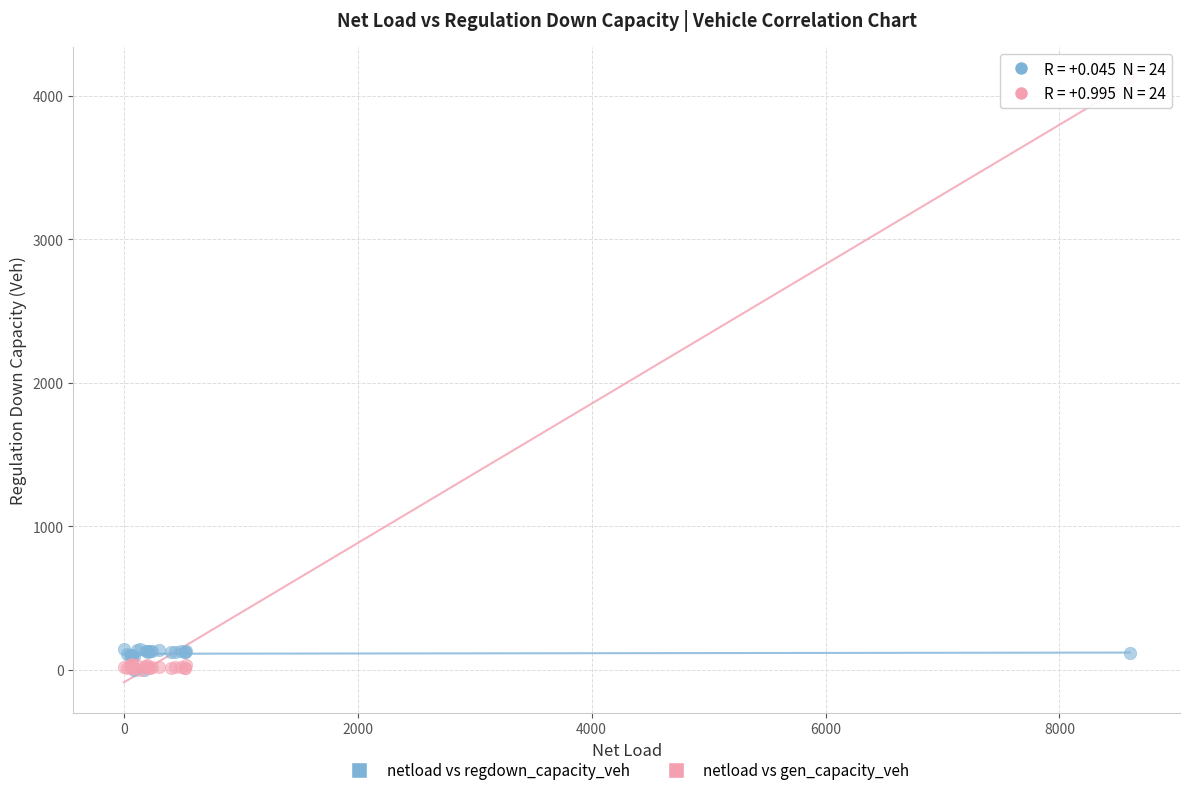

Which series contains the highest Y value?

netload vs gen_capacity_veh